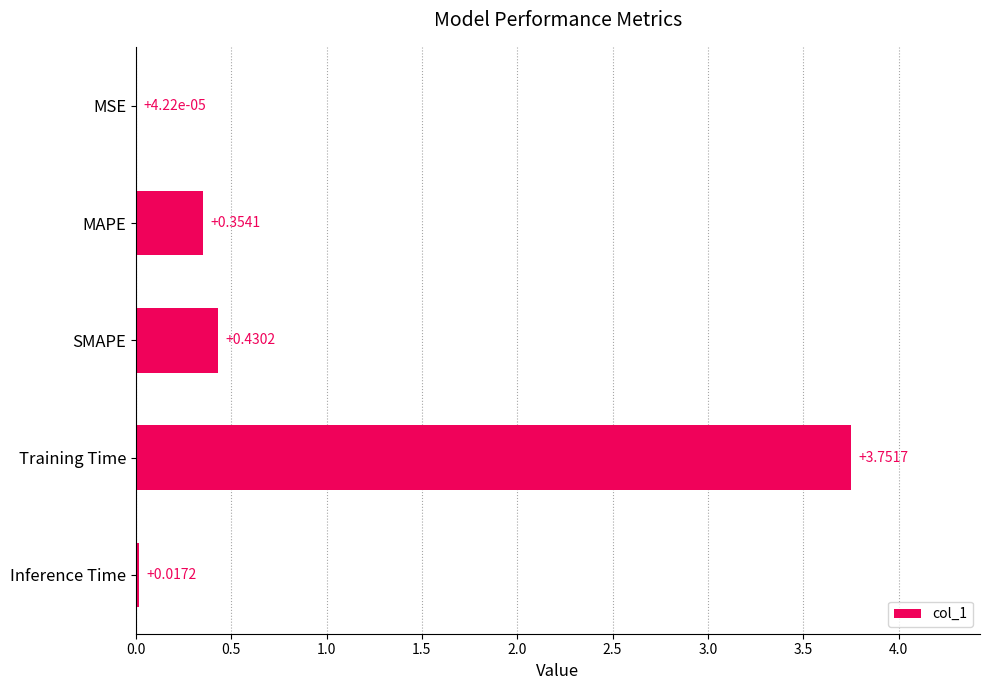

Where is the data nearest to the value 1?

SMAPE